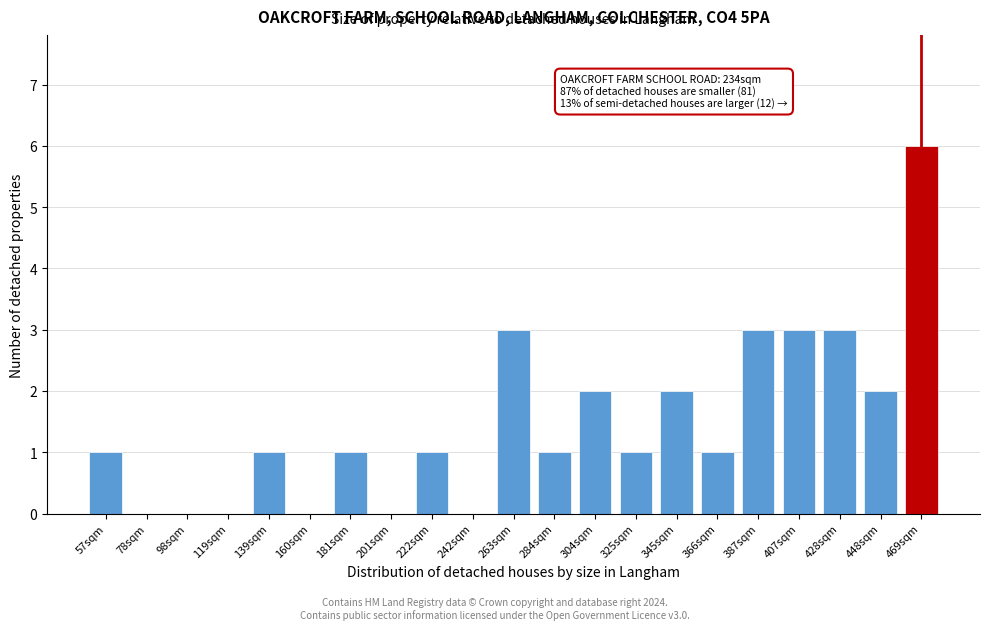

Reading left to right, transcribe all the data shown in this chart.

57sqm=1	78sqm=0	98sqm=0	119sqm=0	139sqm=1	160sqm=0	181sqm=1	201sqm=0	222sqm=1	242sqm=0	263sqm=3	284sqm=1	304sqm=2	325sqm=1	345sqm=2	366sqm=1	387sqm=3	407sqm=3	428sqm=3	448sqm=2	469sqm=6